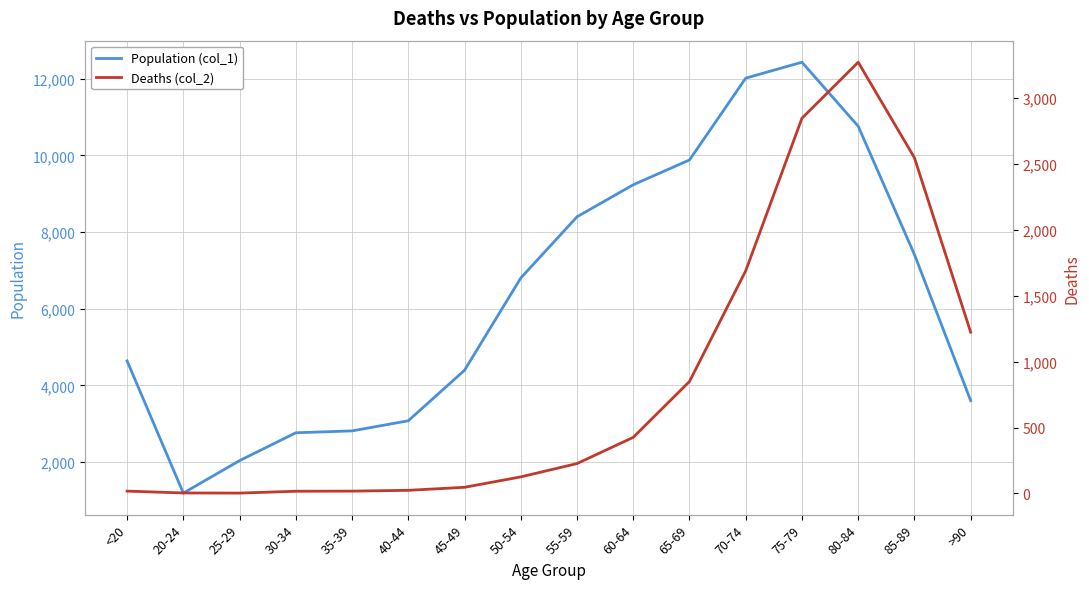

What position from the left is 65-69?

11